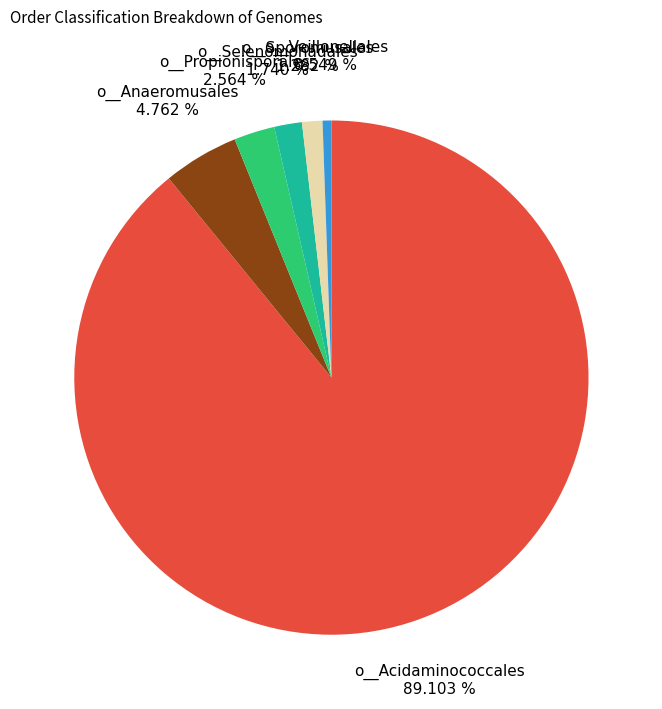

Approximately how many times larger is the value at o__Selenomonadales compared to o__Propionisporales?

0.7